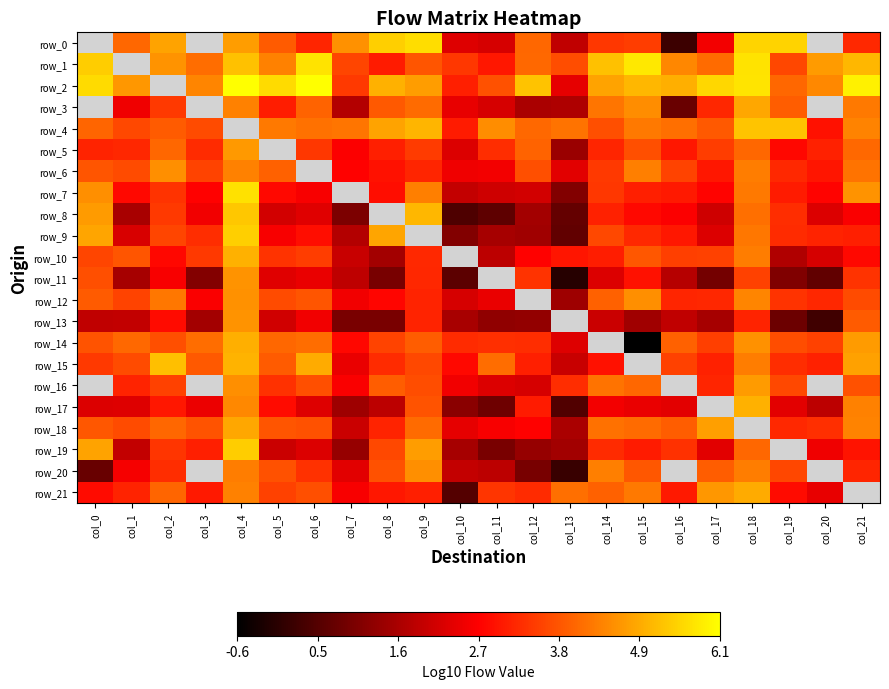

What is the difference between the highest and lowest values at col_15?

6.3